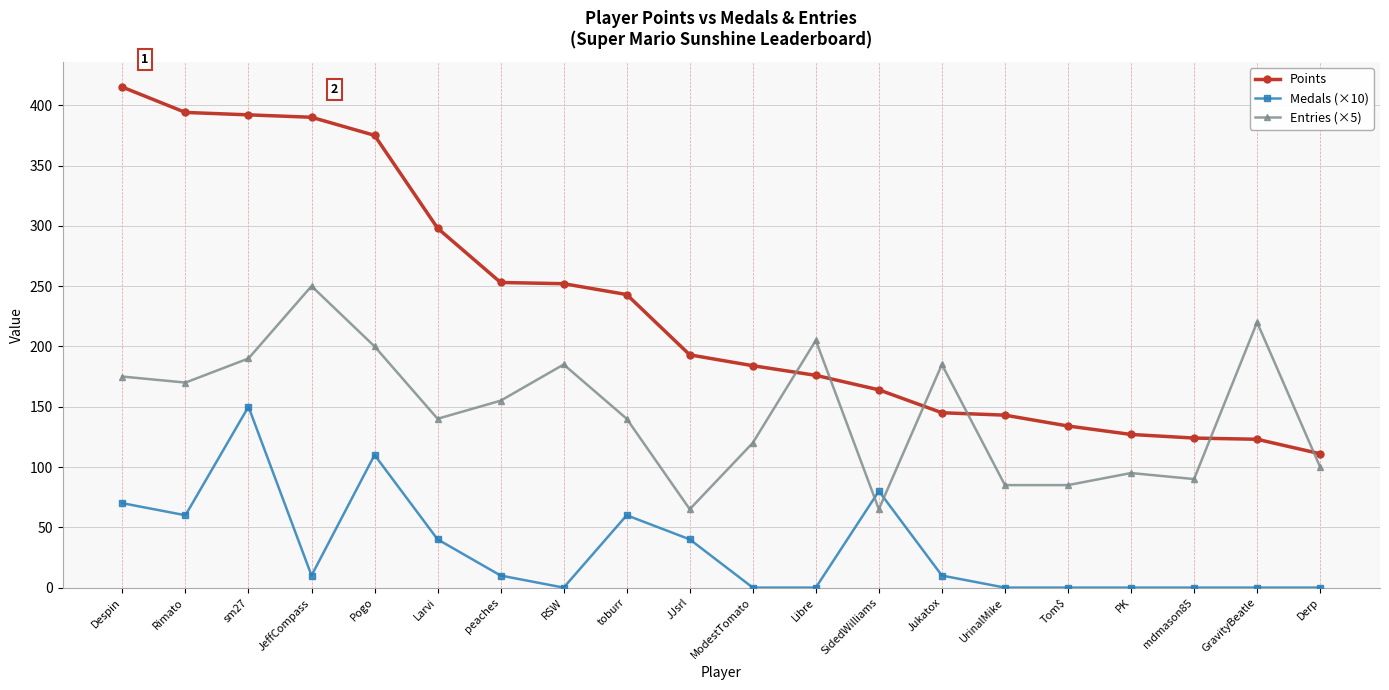

What is the average value of the Medals (×10) series?

32